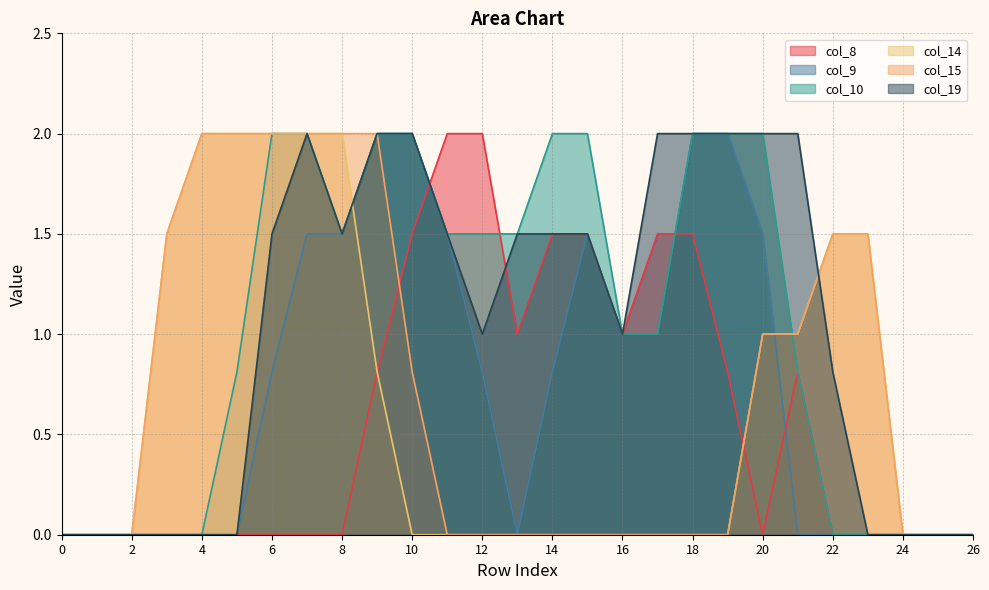

Where is the first local maximum for col_19?

7